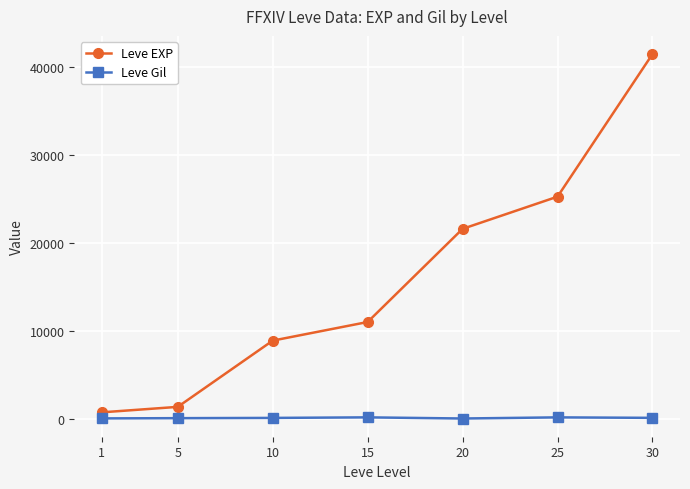

The Leve EXP series shows 34738 at 20. True or false?

False